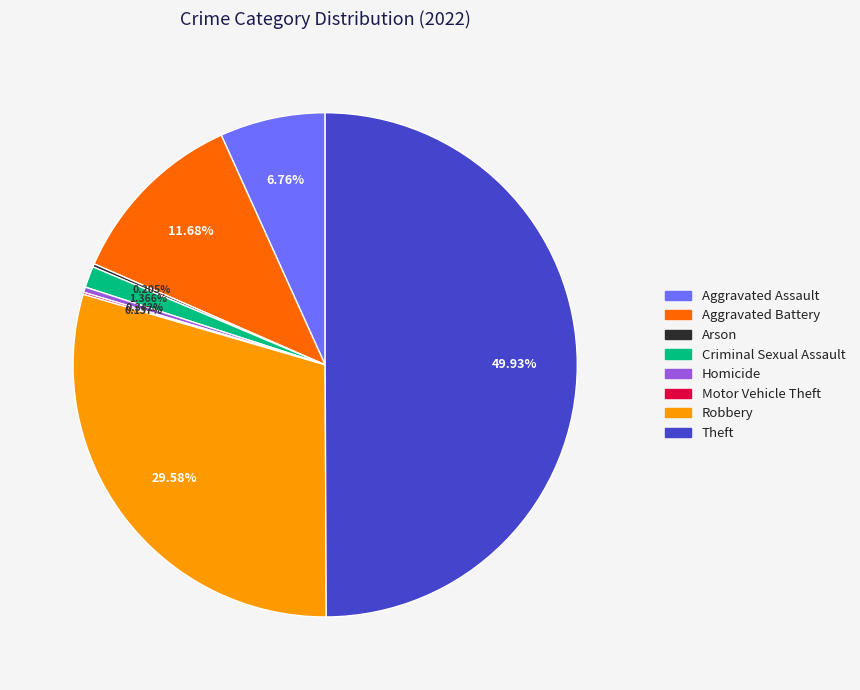

To the nearest percent, what percentage of the pie is Aggravated Battery?

12%